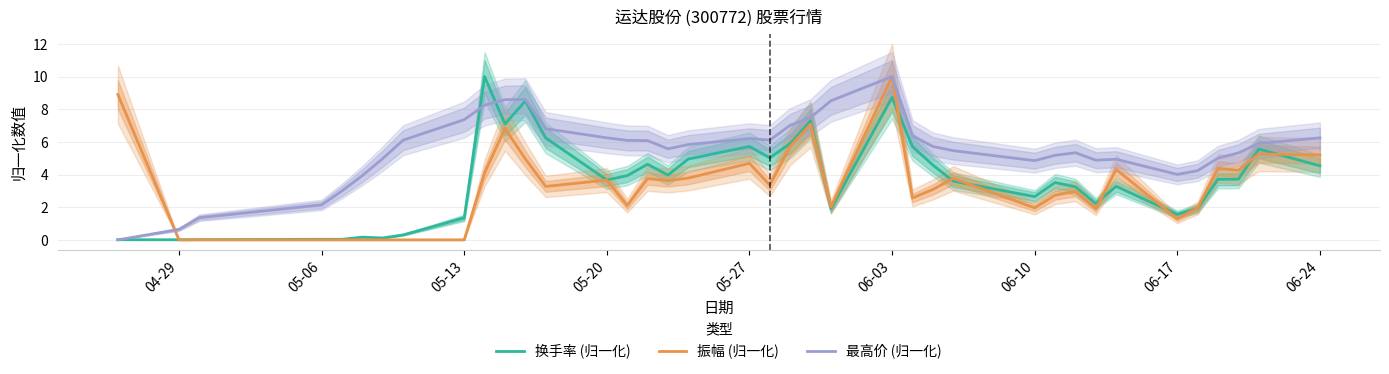

True or false: 换手率 (归一化) has a value of 0.0 at 05-06.

True